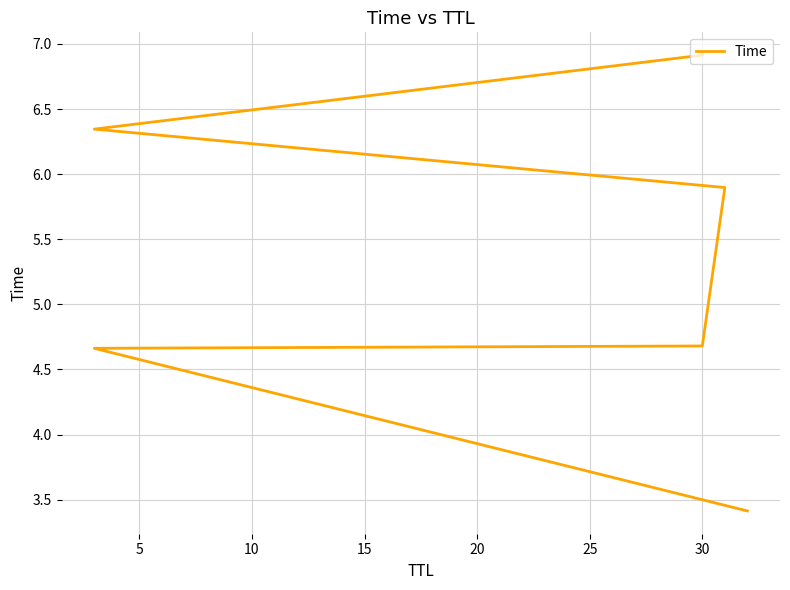

What is the smallest value displayed?

3.4